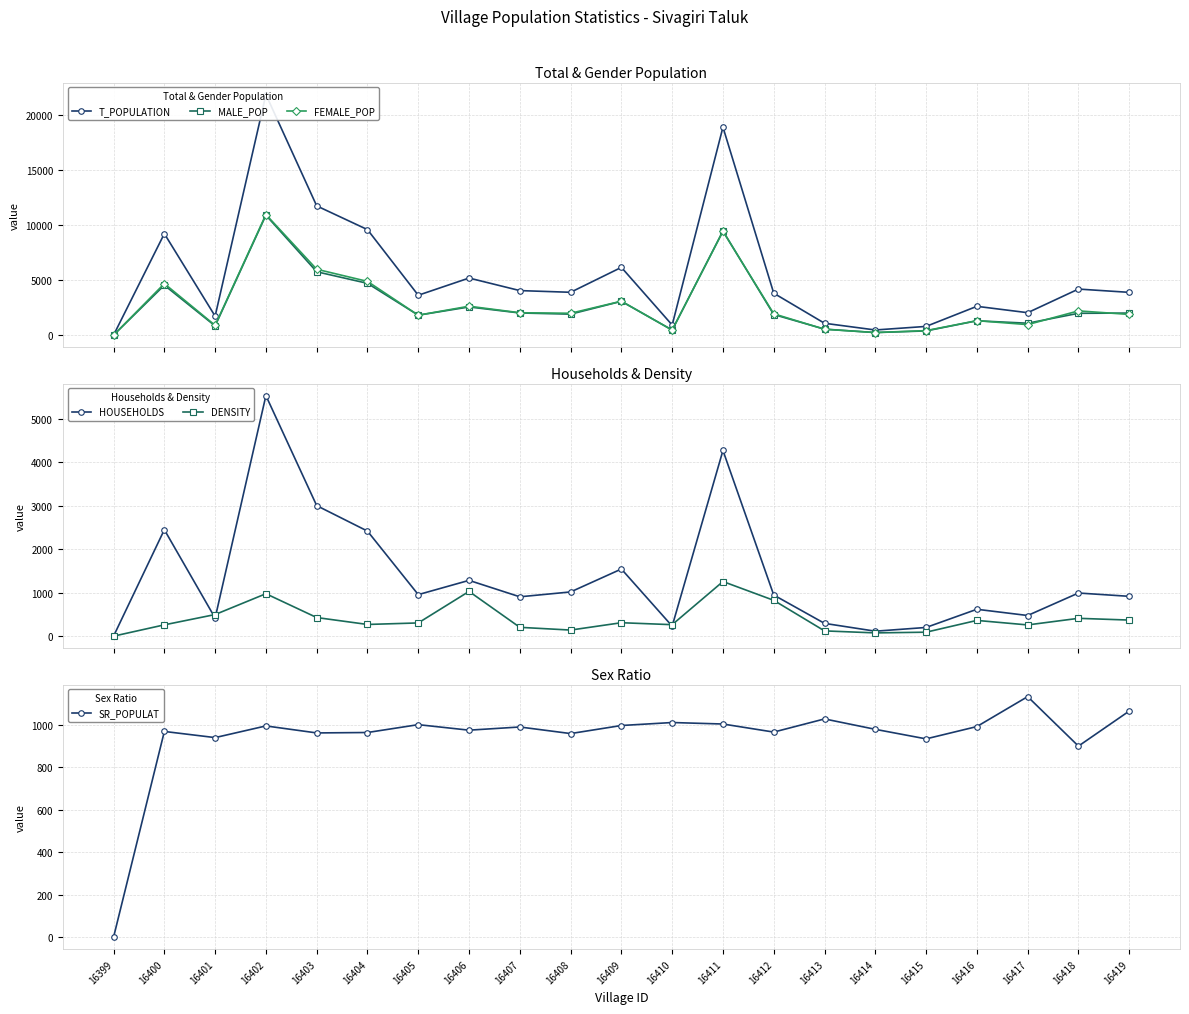

Does the chart have visible grid lines?

Yes